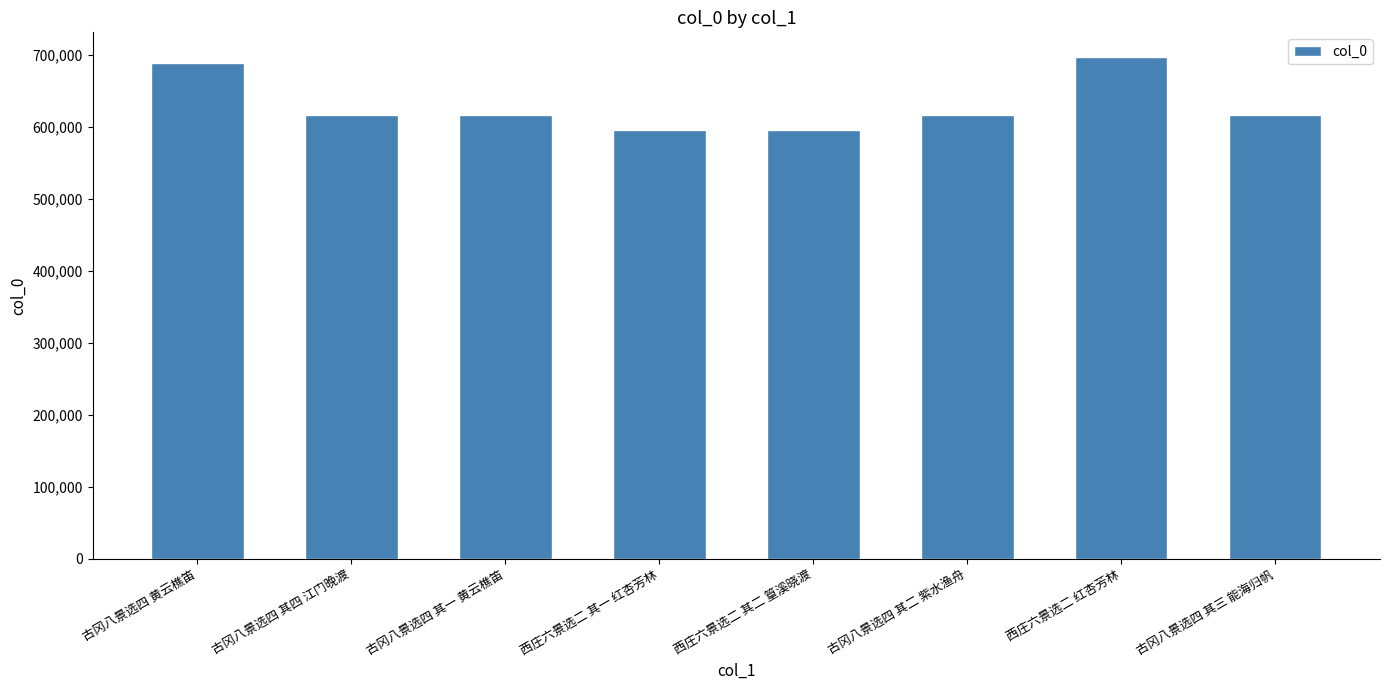

How many bars are there in total?

8